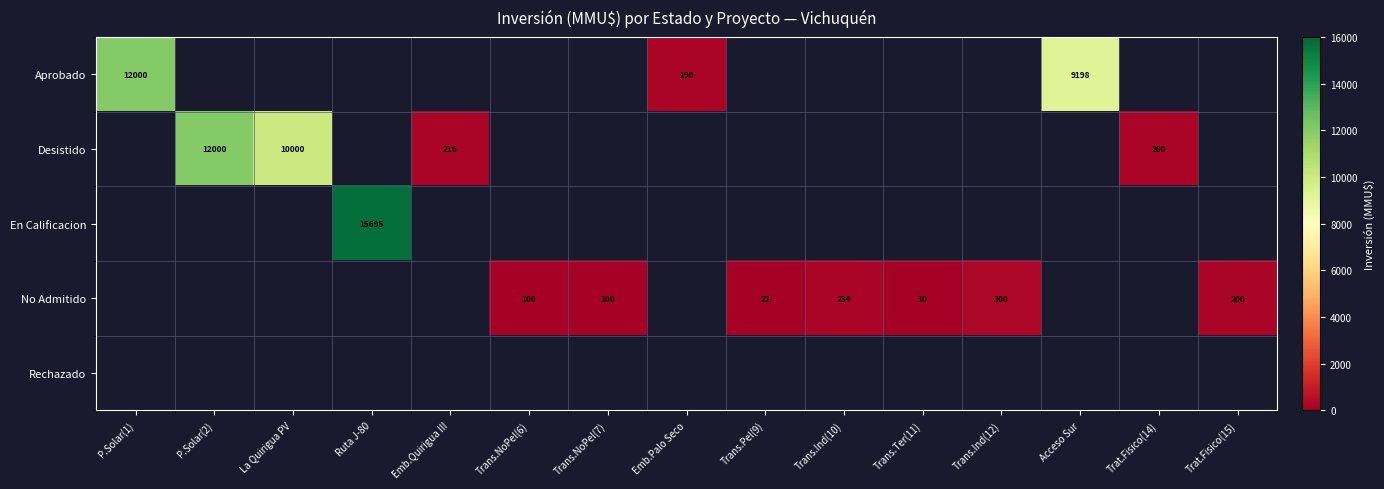

At which category does the chart reach its peak across all series?

Ruta J-80